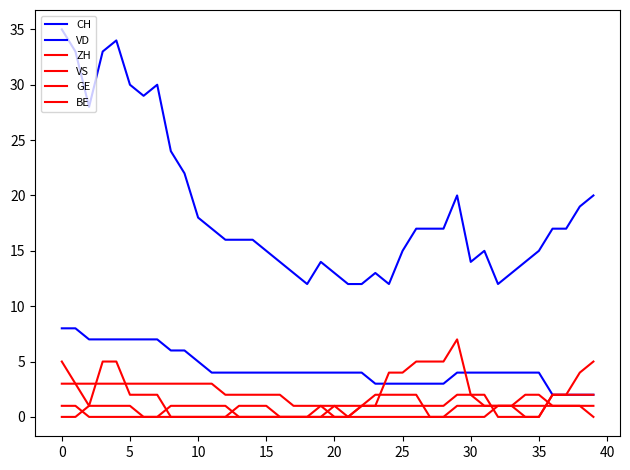

How many lines are shown in the chart?

6